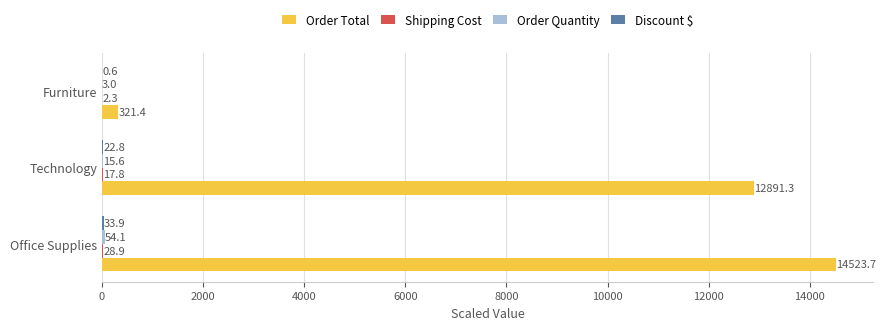

What is the maximum value for Order Total?

14523.7